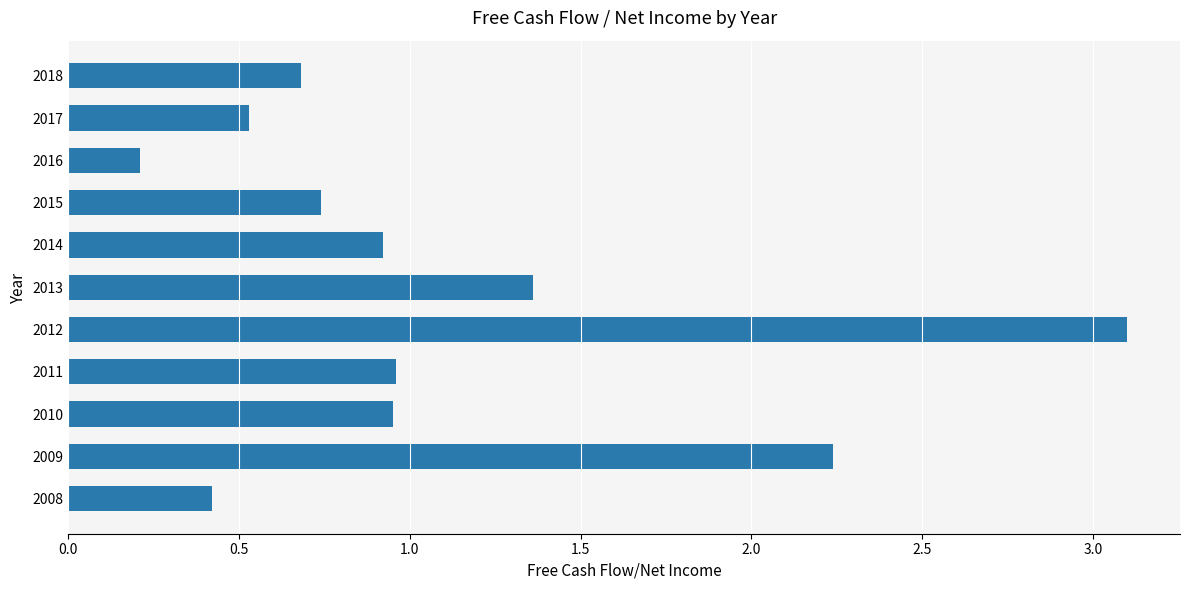

What is the sum of all values?

12.1